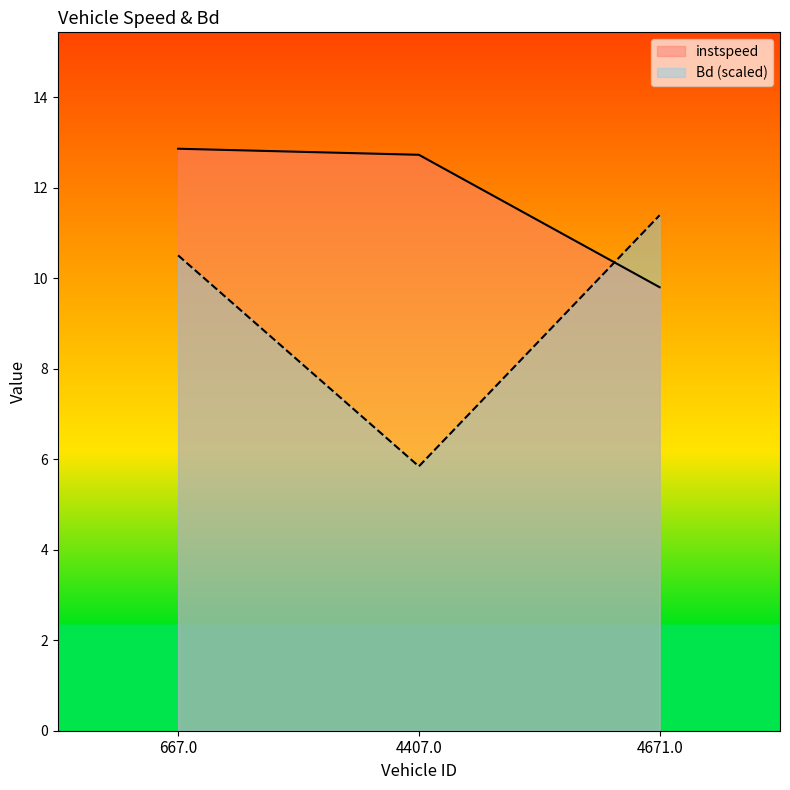

Rank the series by their average value, from highest to lowest.

instspeed, Bd (scaled)